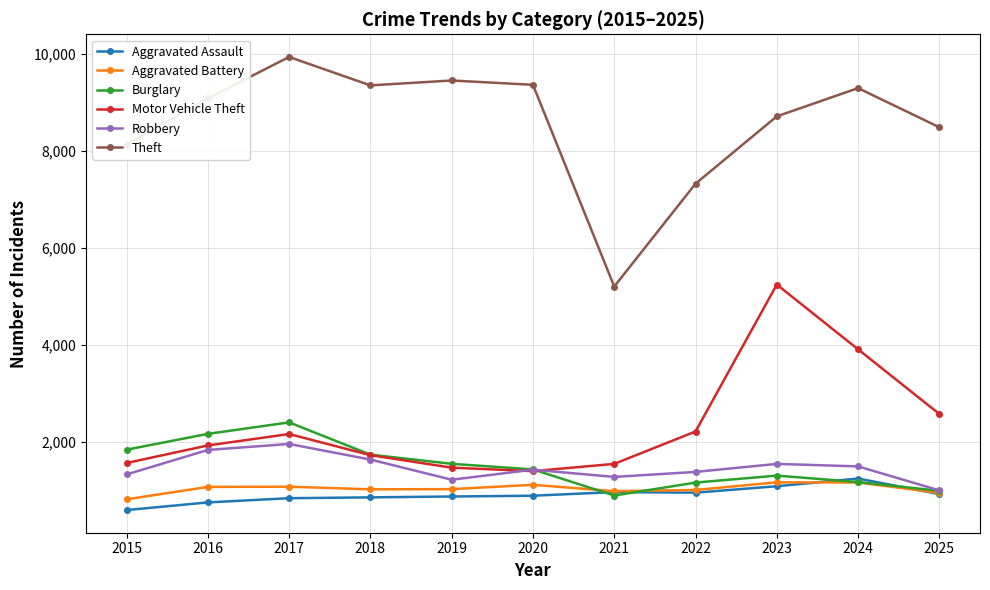

Is it true that Motor Vehicle Theft equals 1544 at 2021?

True